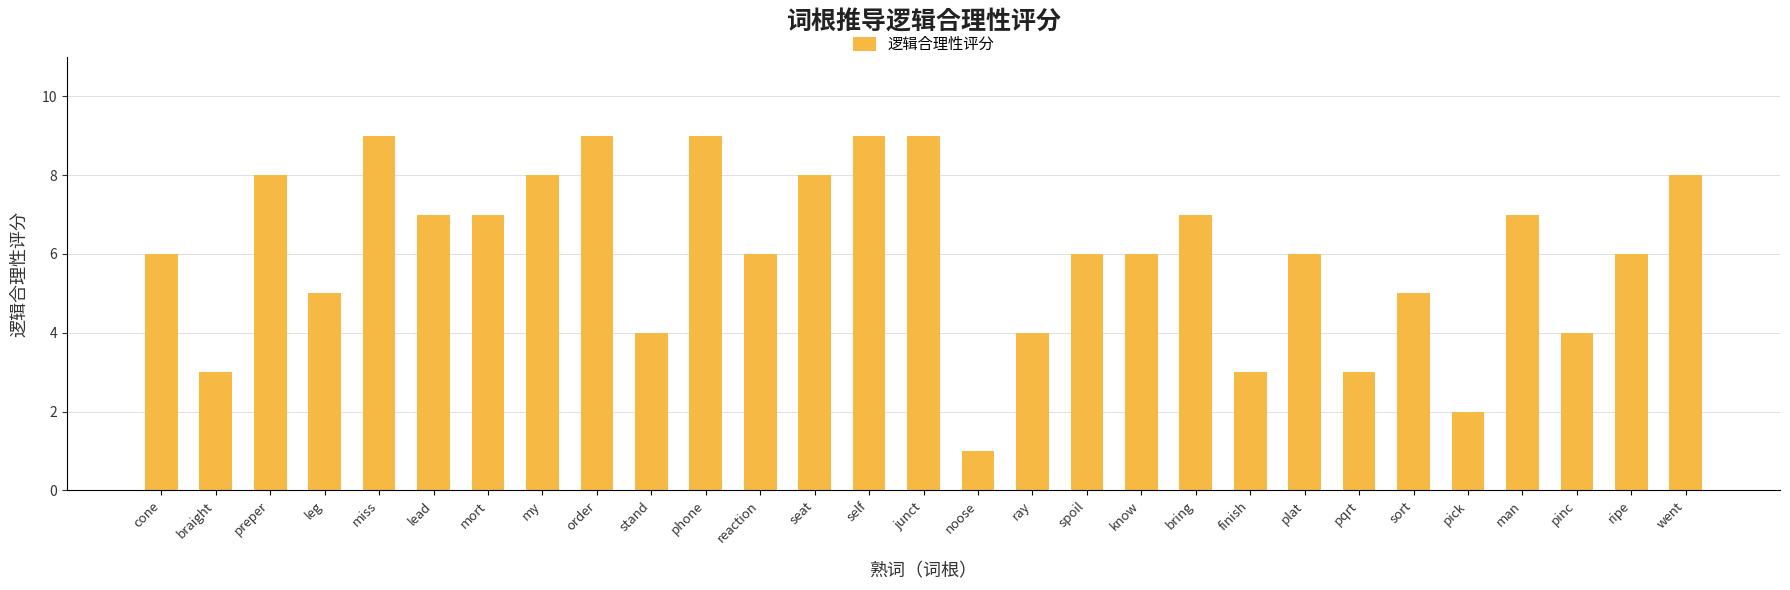

Does the chart contain stacked bars?

No